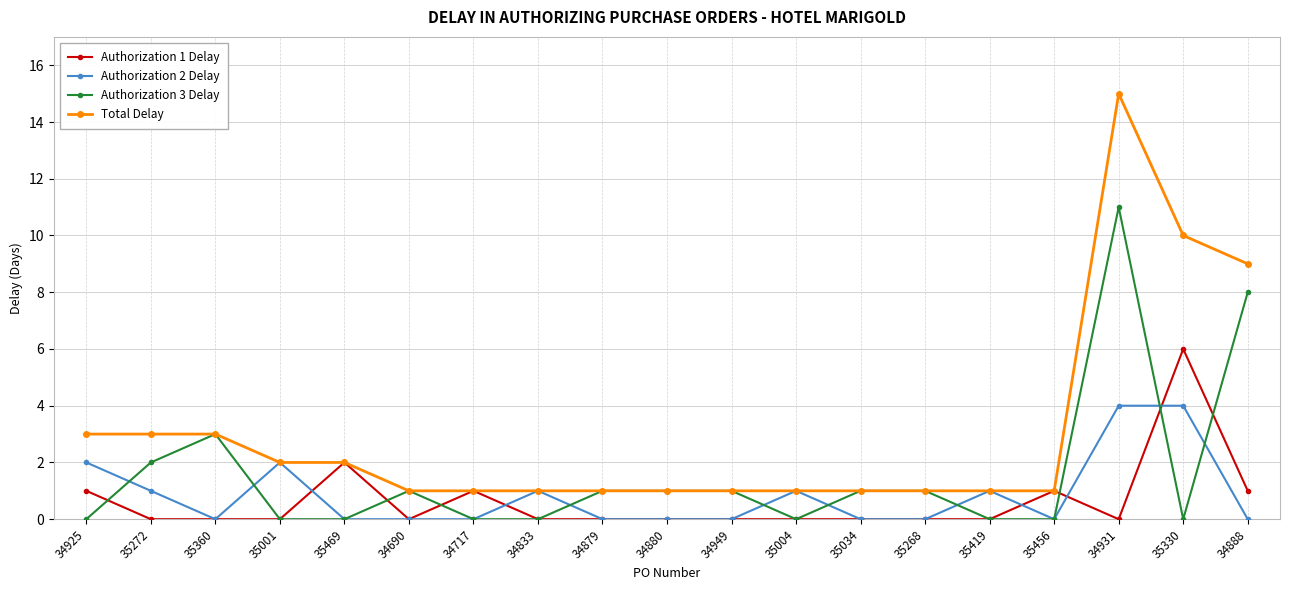

Is it true that Authorization 1 Delay equals 0 at 34879?

True